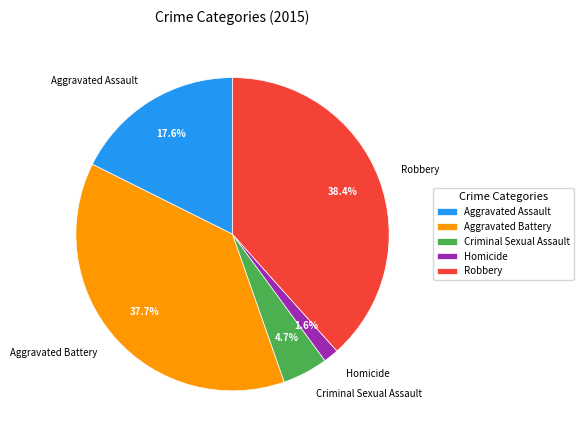

Count the number of slices in the pie.

5